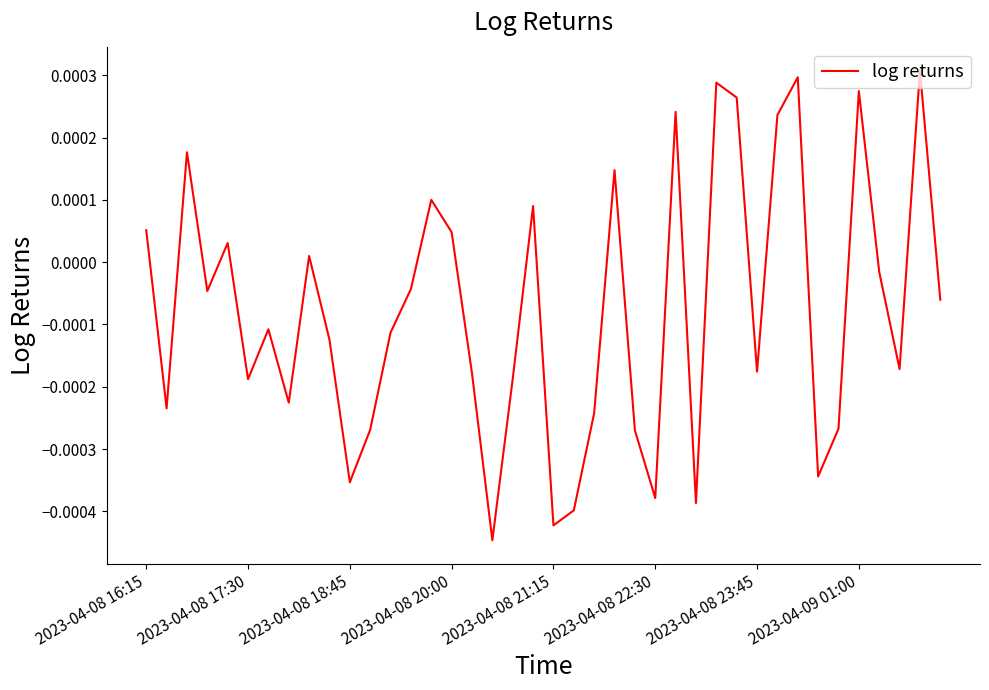

Where does the data first go above 0?

2023-04-08 16:15